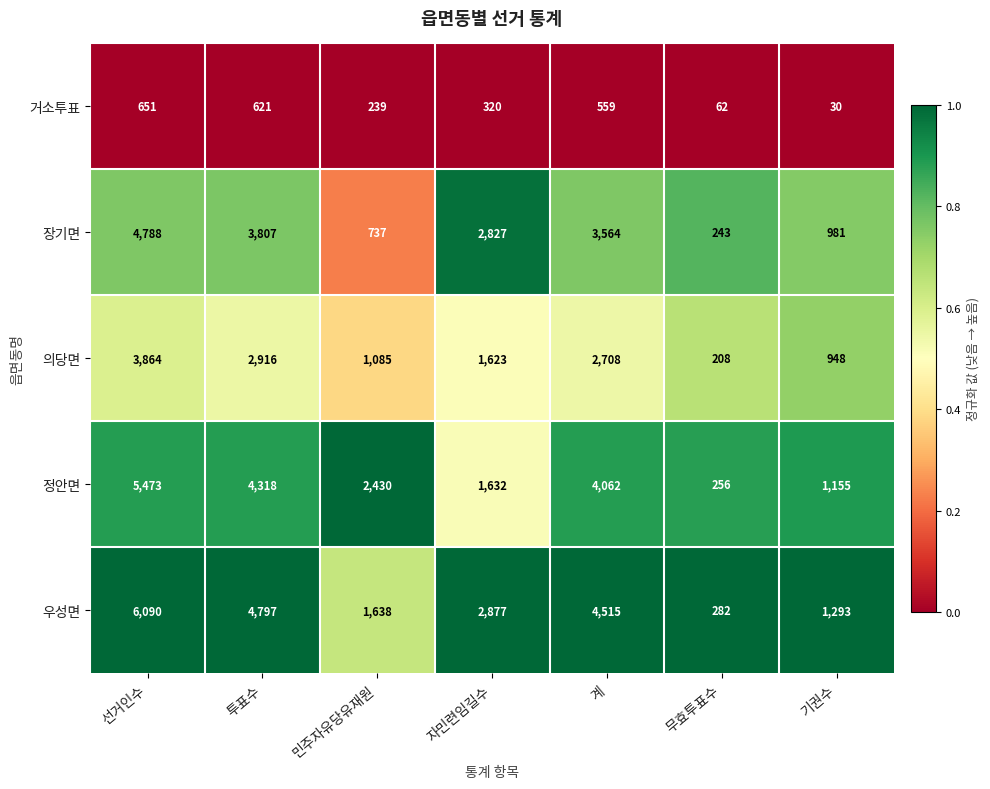

How many series are shown in this chart?

5